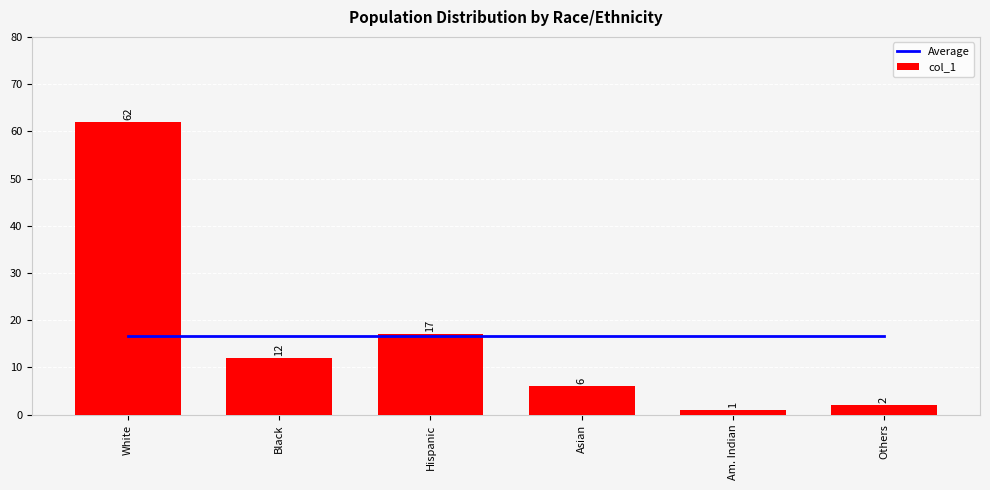

What is the sum of the Average values at White and Am. Indian?

33.3